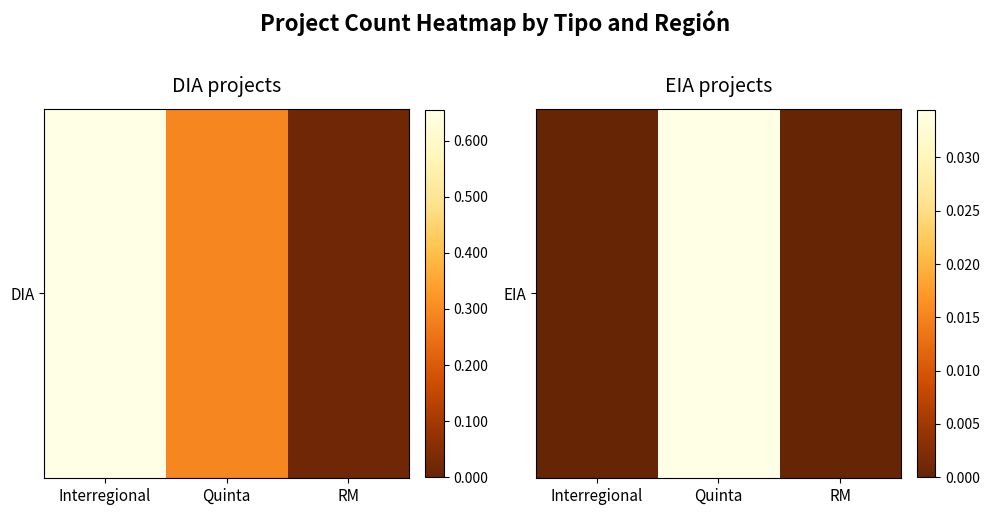

Rank the categories by value from highest to lowest.

Quinta, Interregional, RM